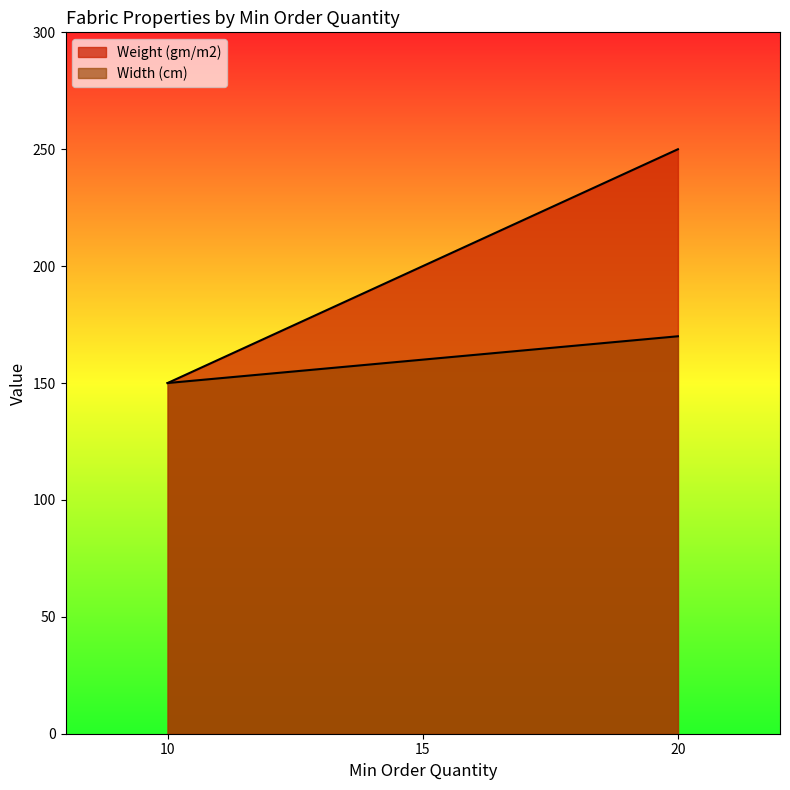

What is the total value across all series at 15?

360